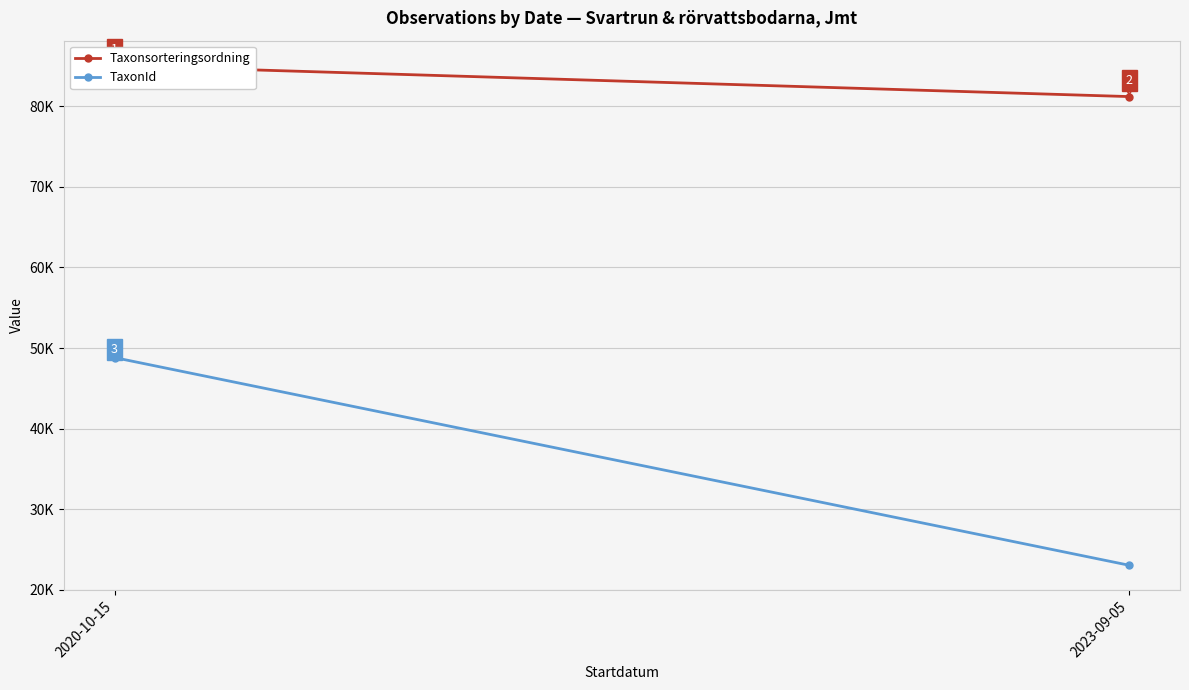

What is the value of the Taxonsorteringsordning point at the 1st from the left?

85053.8